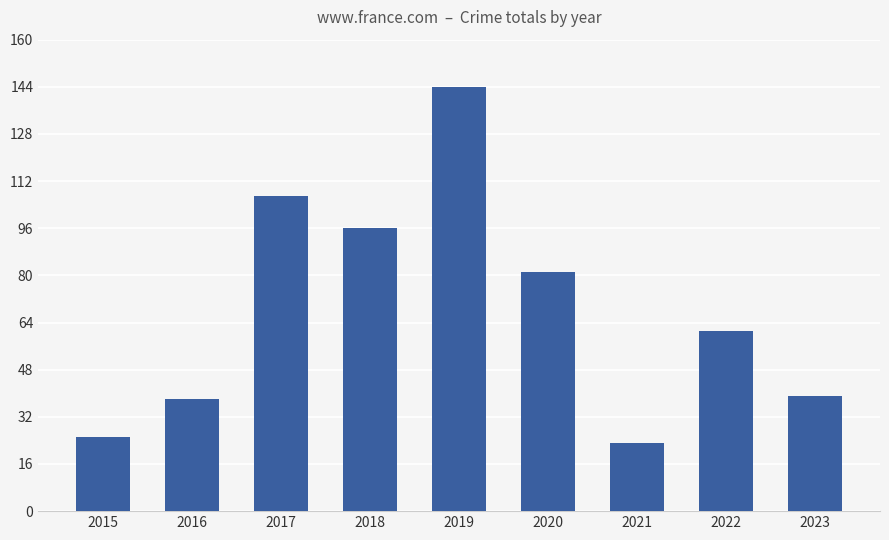

Which category has the highest value across all series?

2019